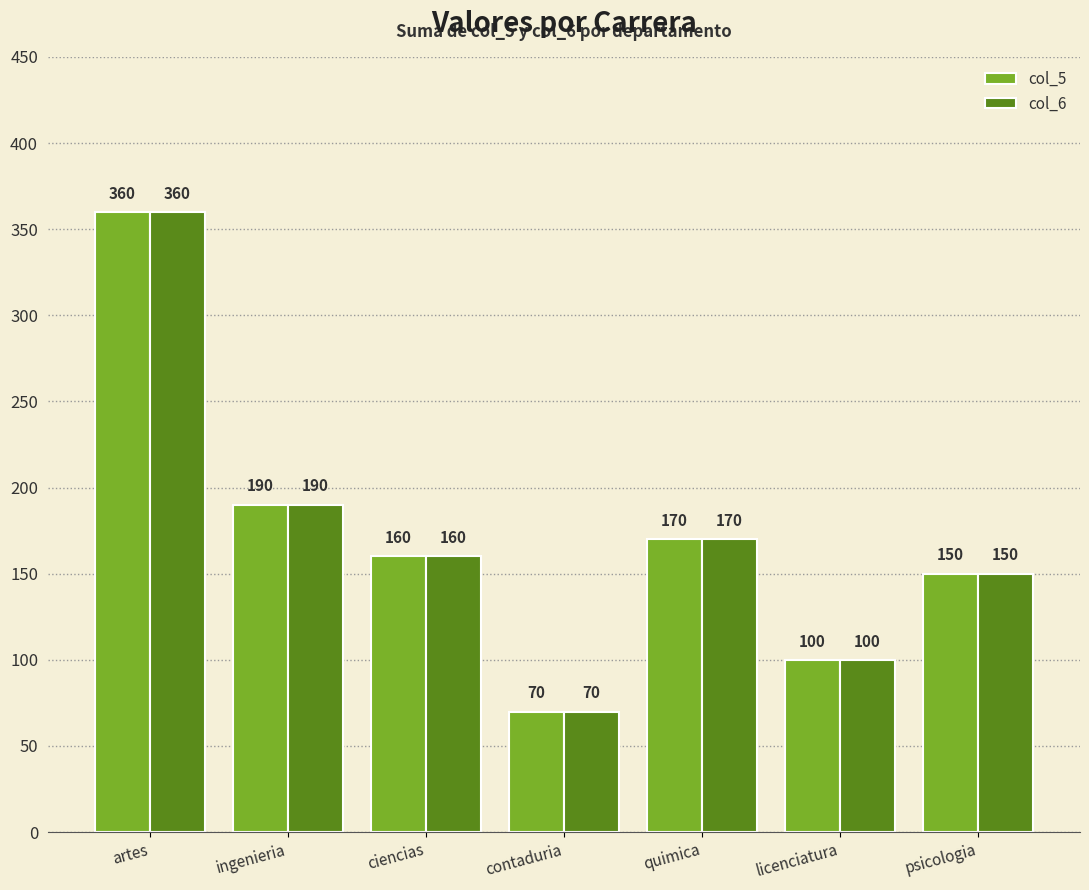

At which category is the sum across all series the highest?

artes